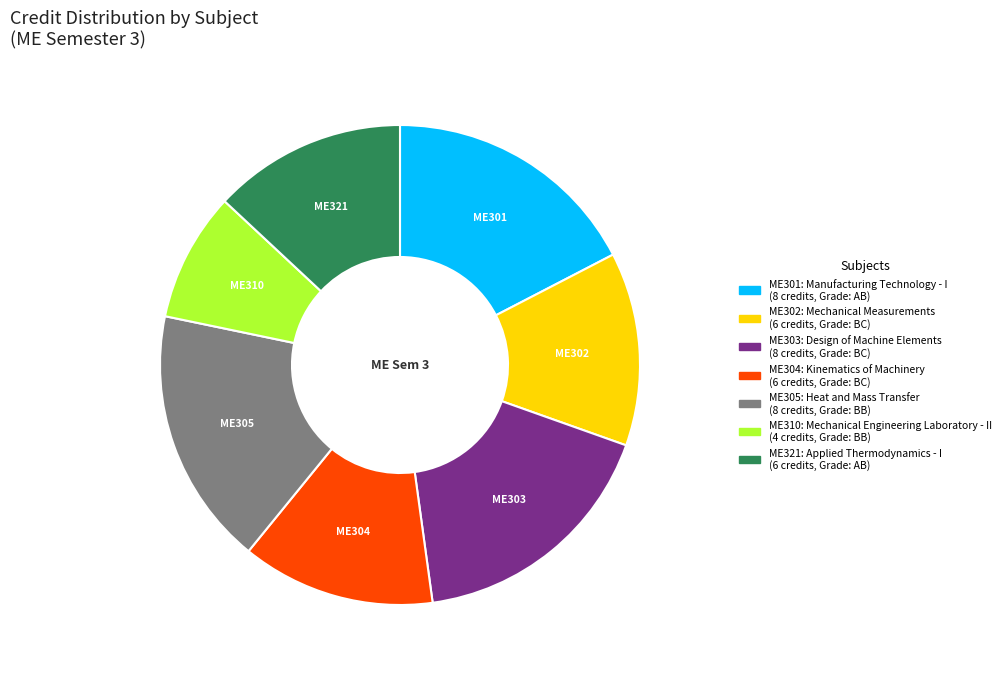

Is there a majority slice in this chart?

No